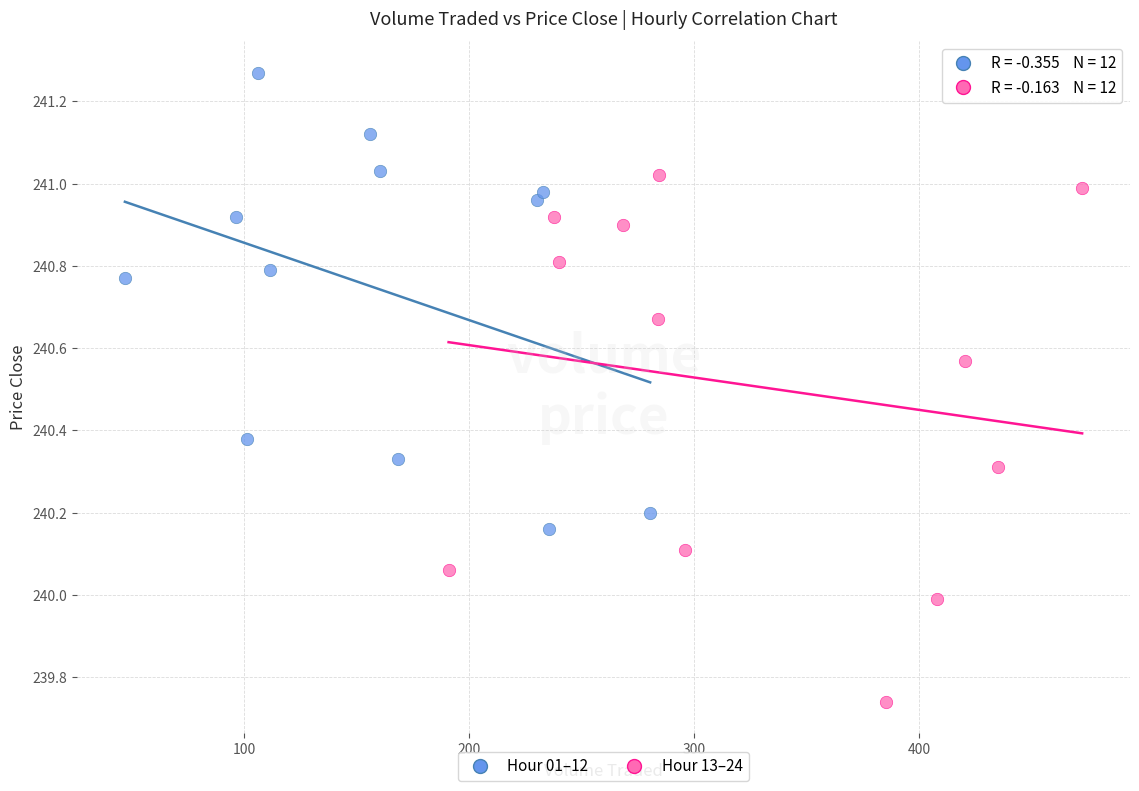

Which series reaches the maximum Y coordinate?

Hour 01–12